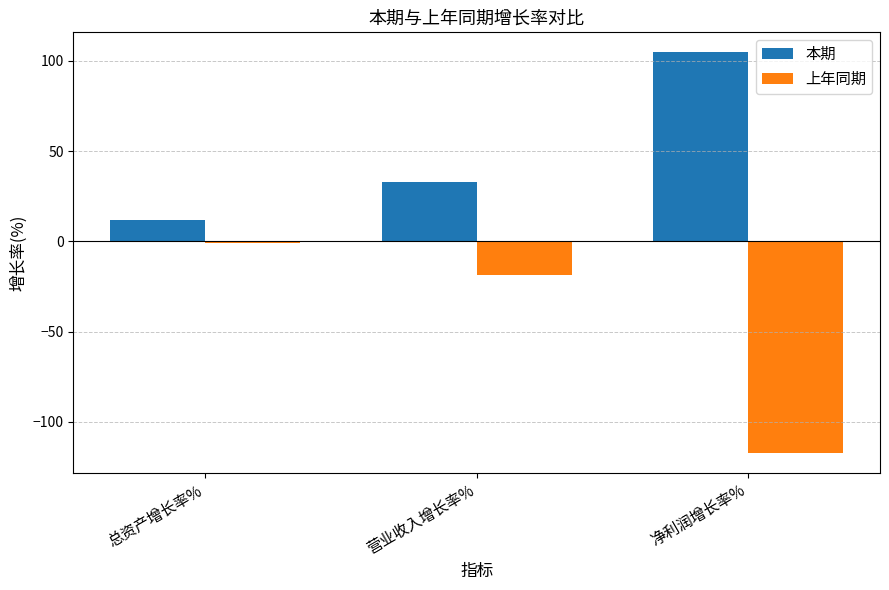

What are all the series names shown in the legend?

本期, 上年同期